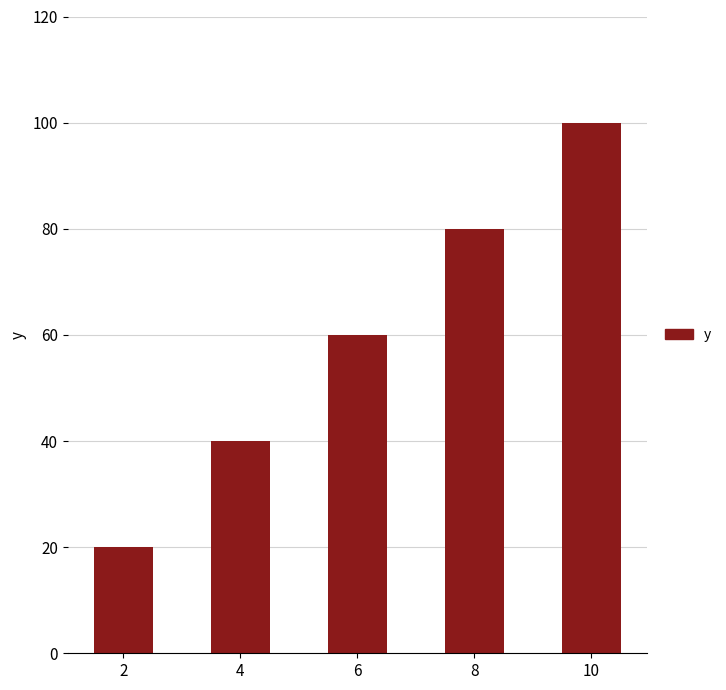

Between 8 and 2, which is larger?

8